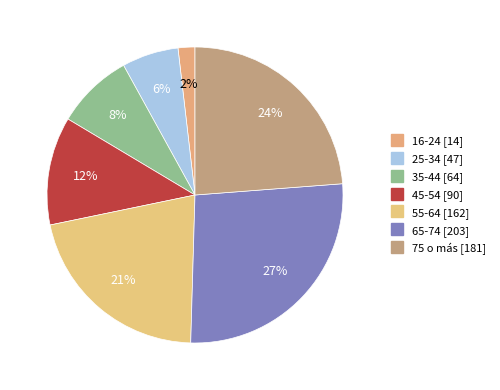

Does 55-64 account for over 50% of the chart?

No